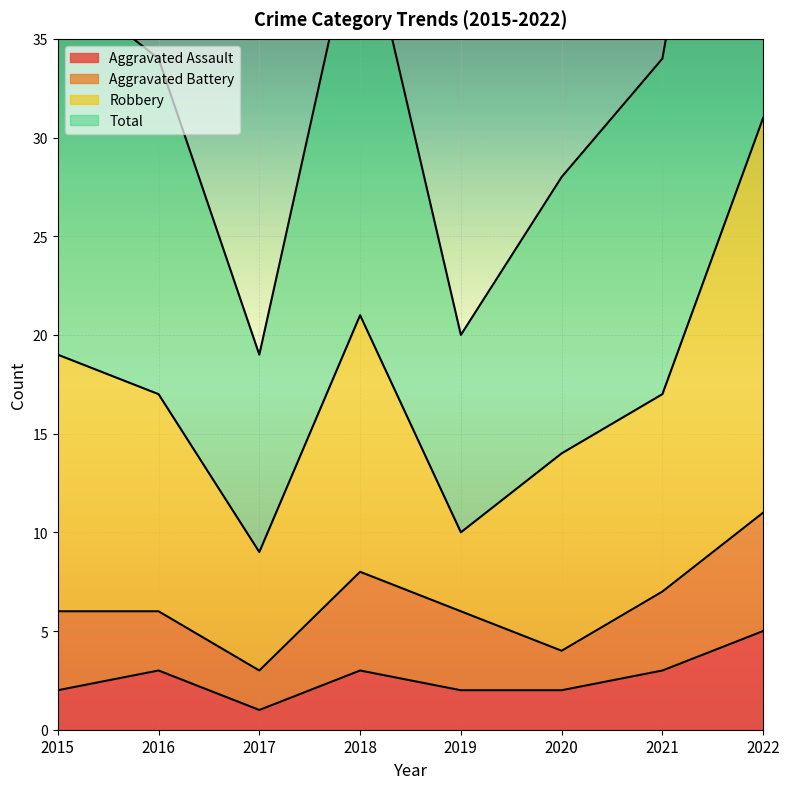

Between 2018 and 2017, which is larger?

2018